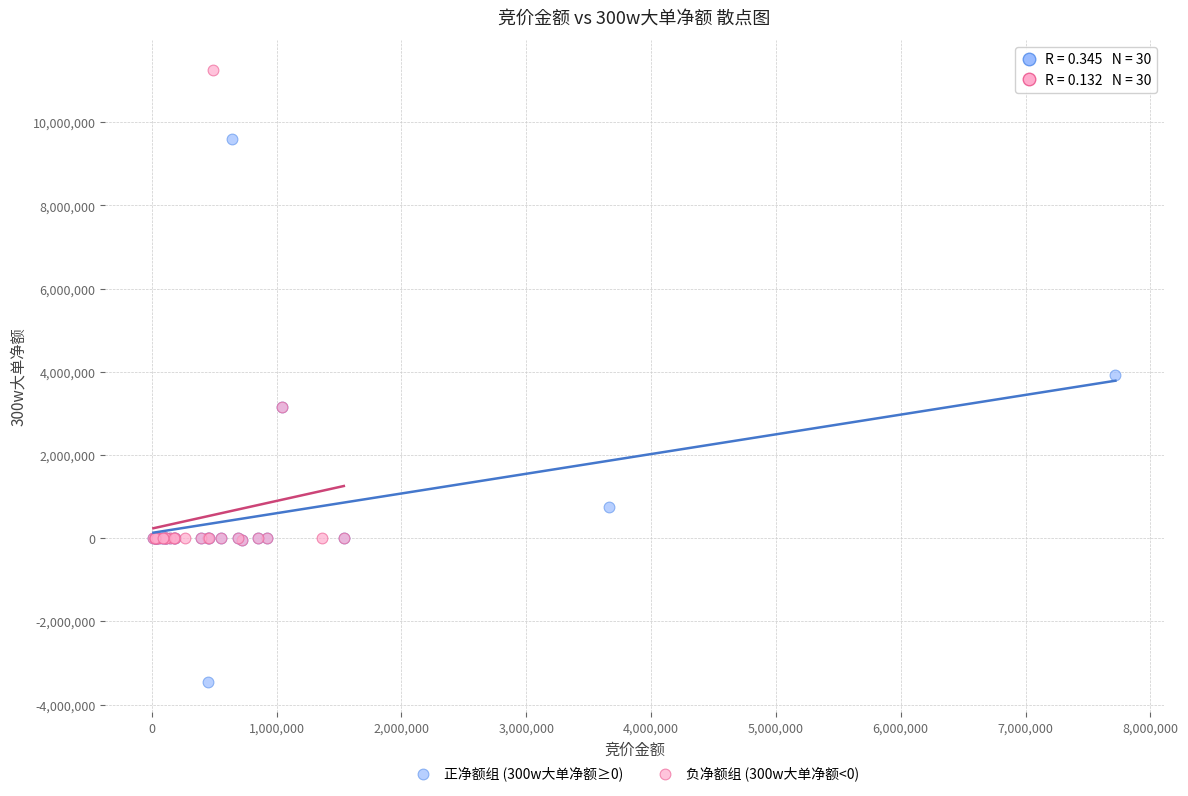

Which series reaches the minimum Y coordinate?

正净额组 (300w大单净额≥0)